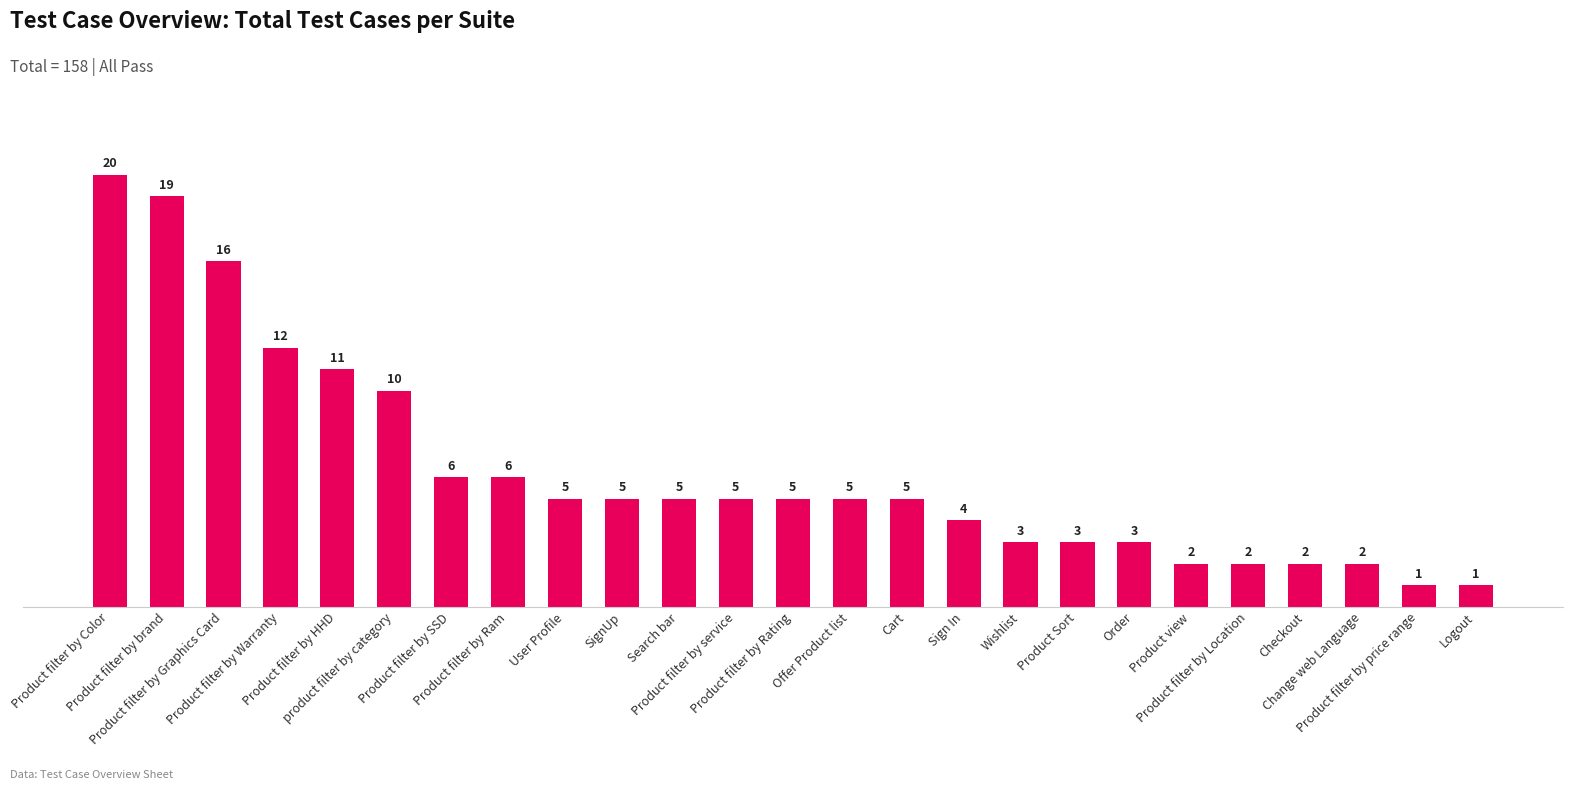

Count the number of data series in this chart.

1